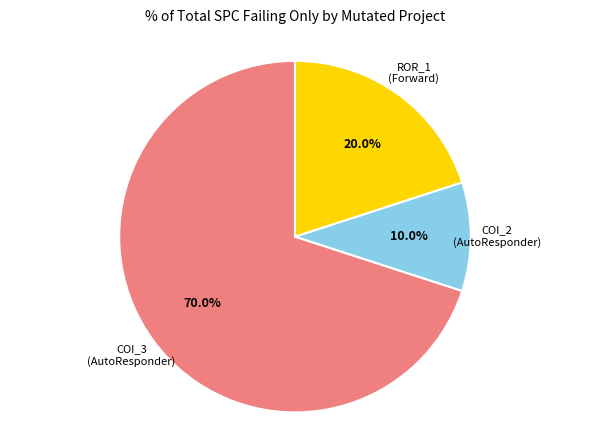

Is there any slice that represents more than half of the pie?

Yes